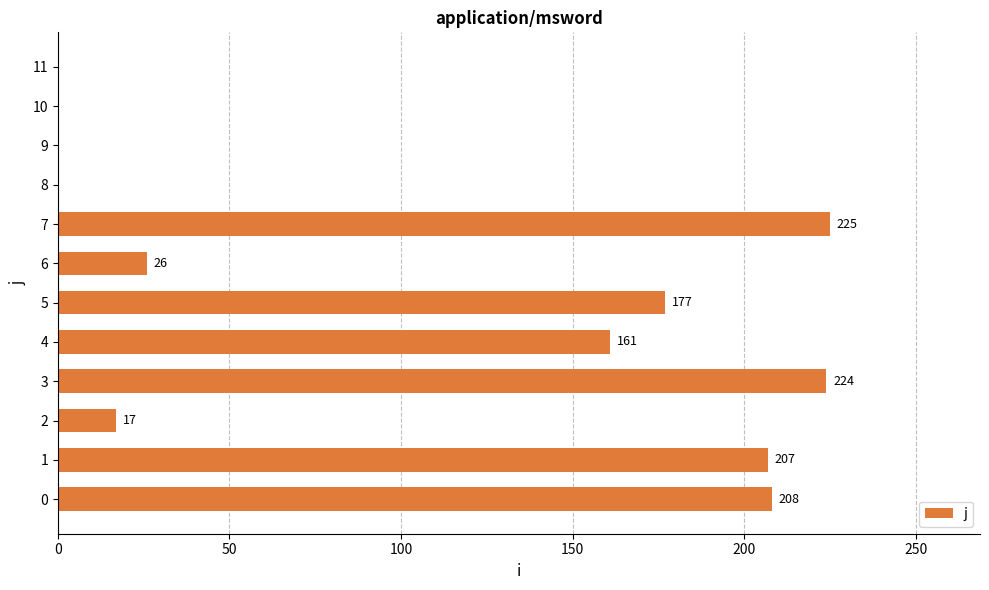

At which label is the value closest to 112?

4